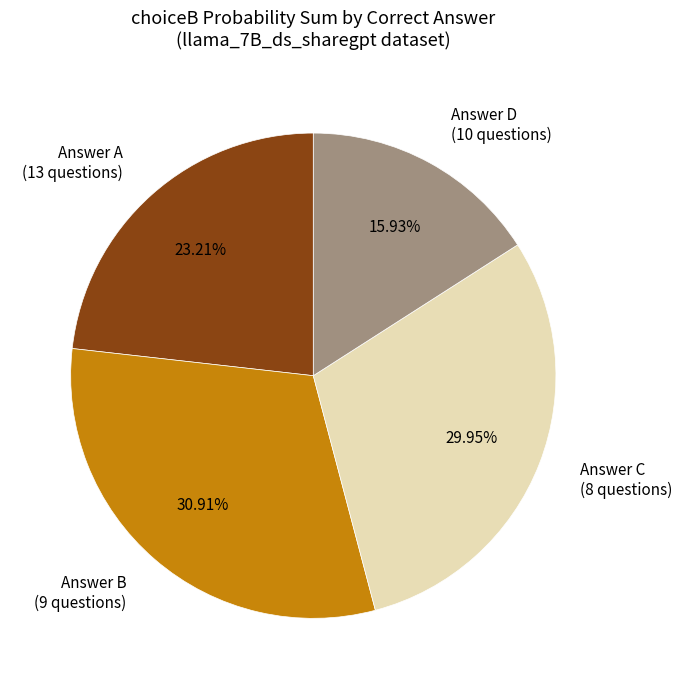

Combined, do Answer D (10 questions) and Answer A (13 questions) account for over 50%?

No